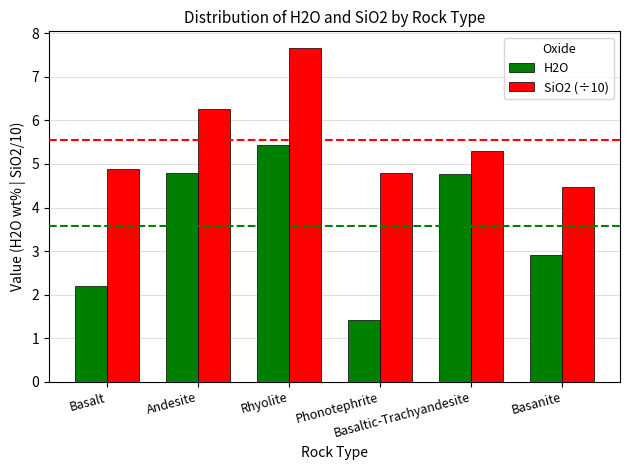

Rank the series by their maximum value, from lowest to highest.

H2O, SiO2 (÷10)